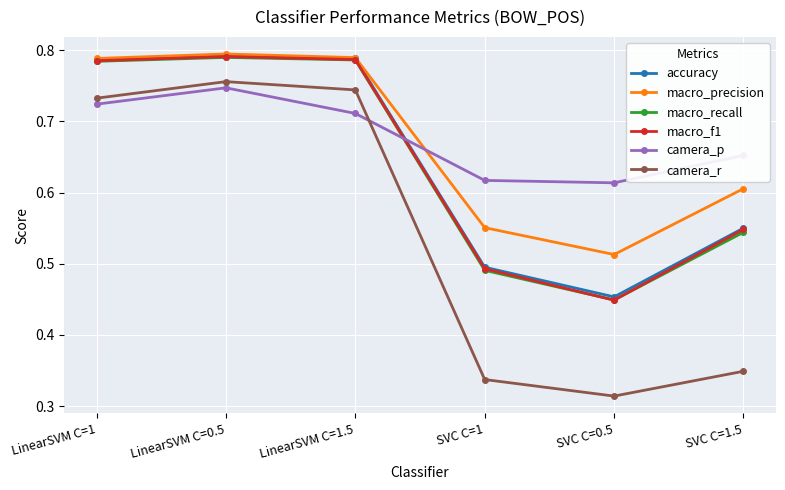

Which series changed the most between SVC C=0.5 and SVC C=1.5?

macro_f1